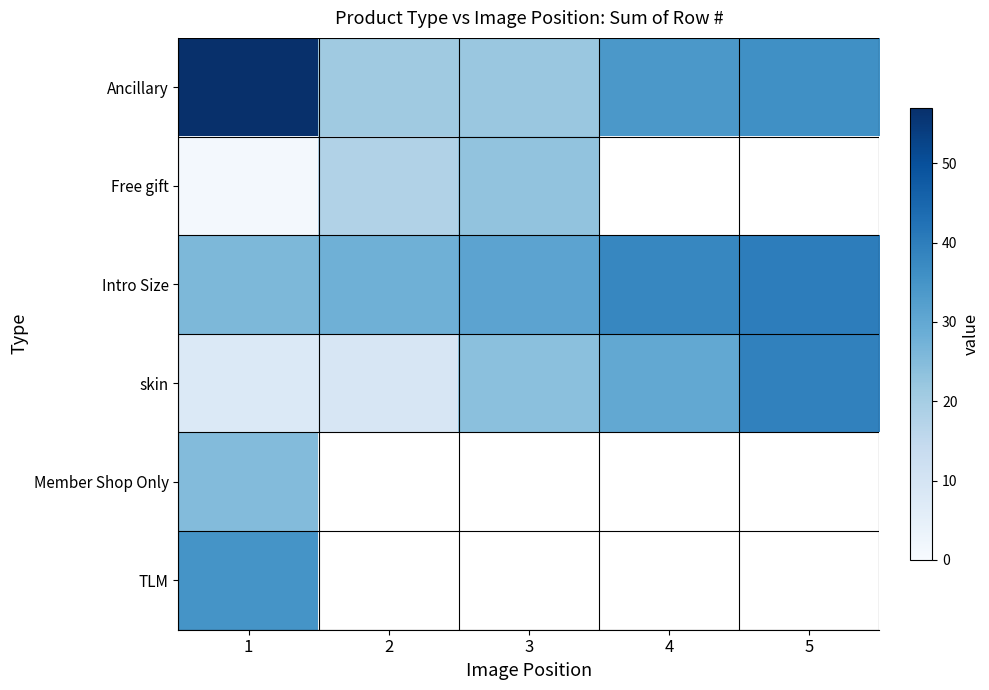

Which label corresponds to the smallest value in the chart?

1